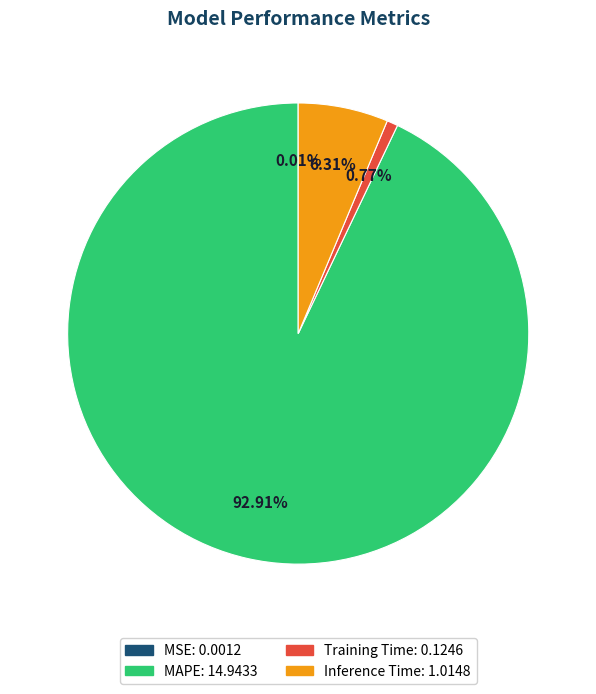

What is the ratio of the value at MAPE to the value at Inference Time?

14.7